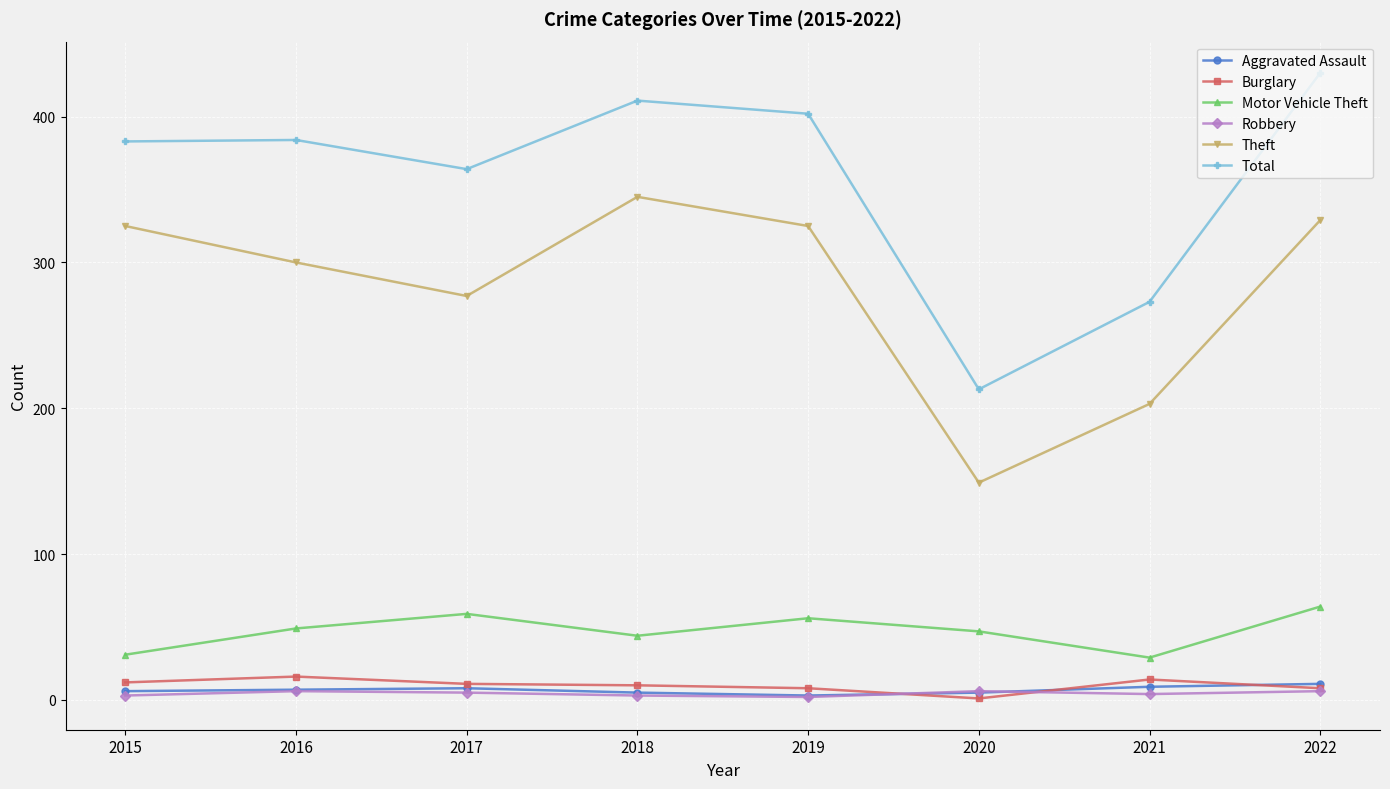

Which series has the largest range (max minus min)?

Total